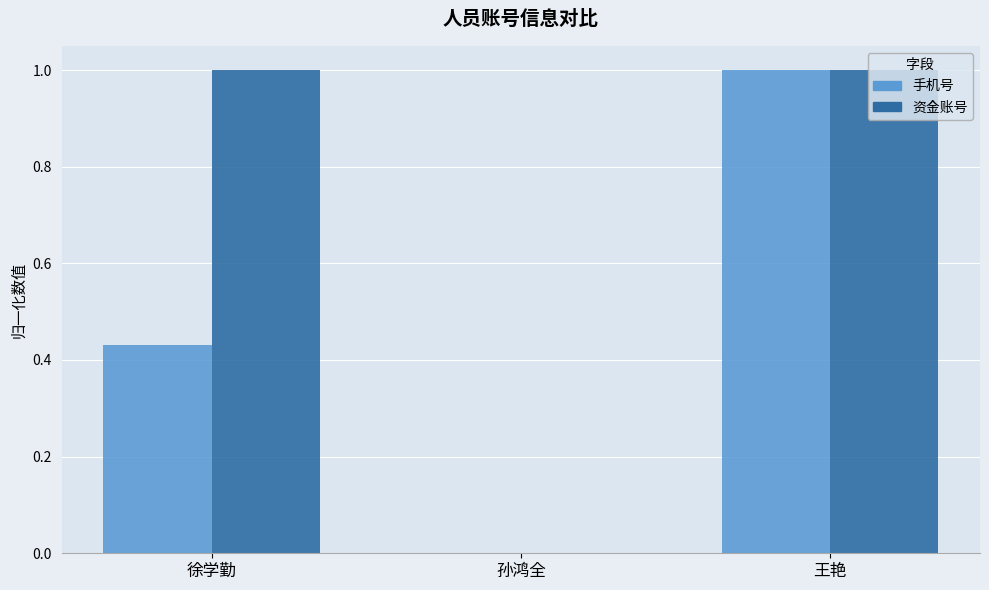

At which category is the sum across all series the highest?

王艳